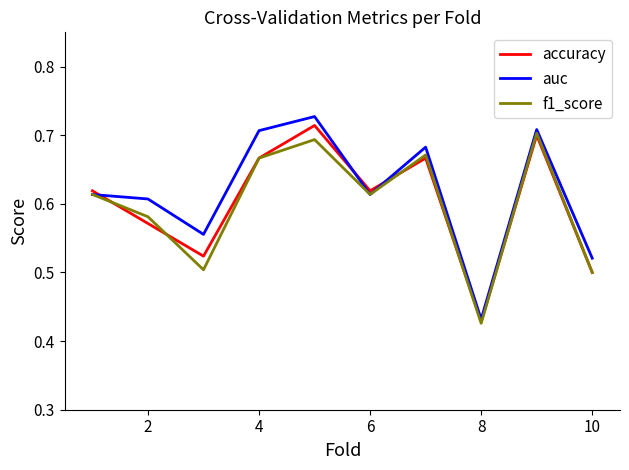

Does the chart display data point markers on the line(s)?

No